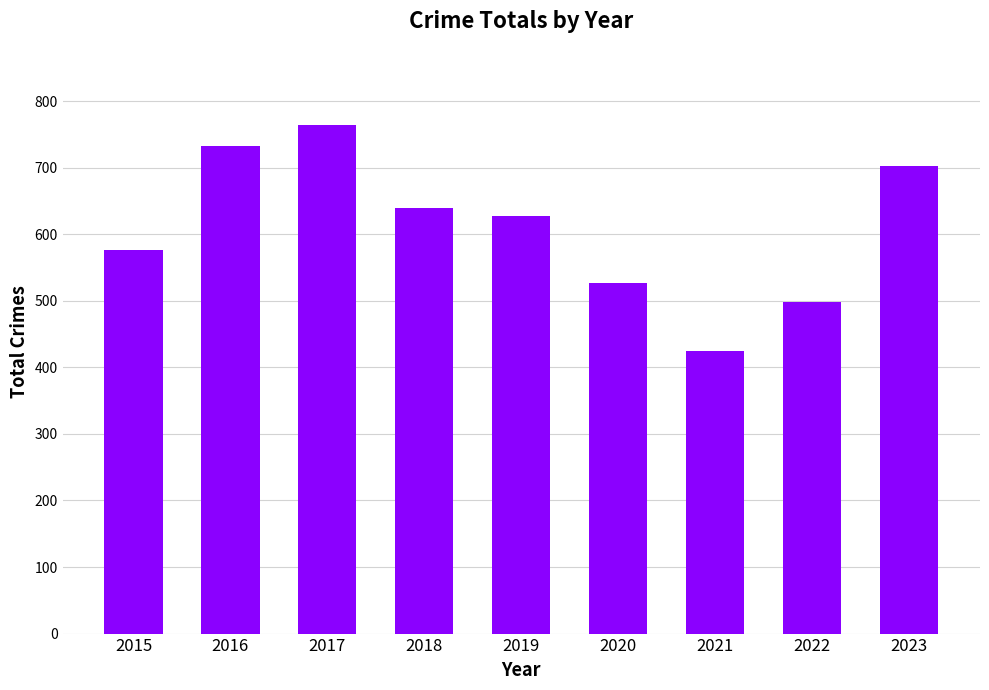

True or false: the data shows 639 at 2018.

True